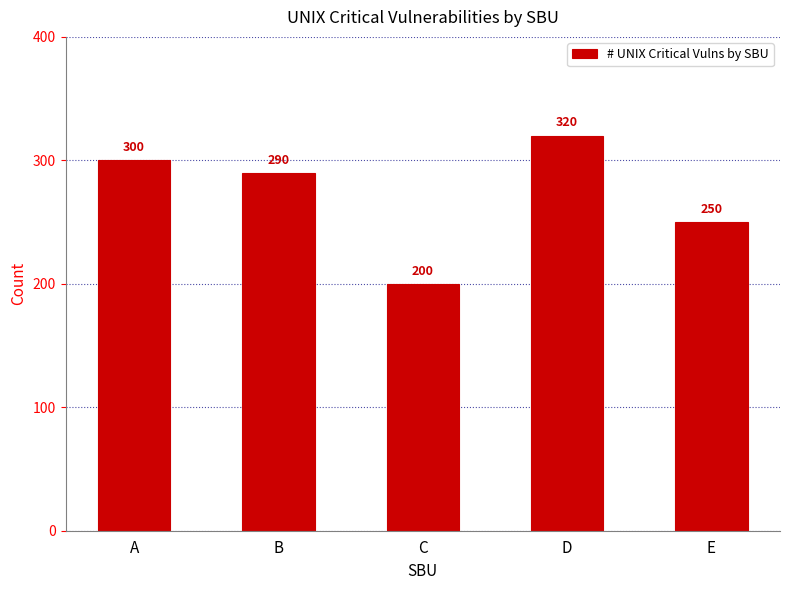

Reading left to right, list all the values displayed in this chart.

300	290	200	320	250